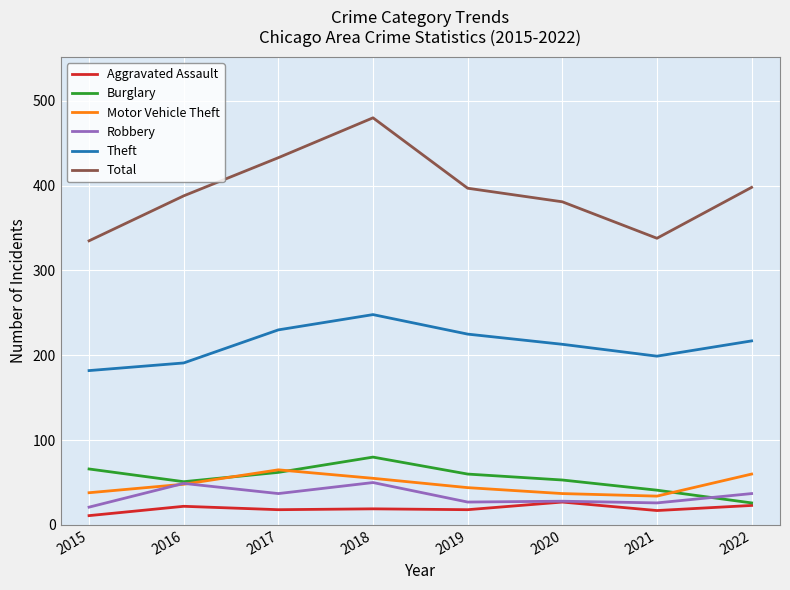

What value does the Robbery series have at 2021?

26